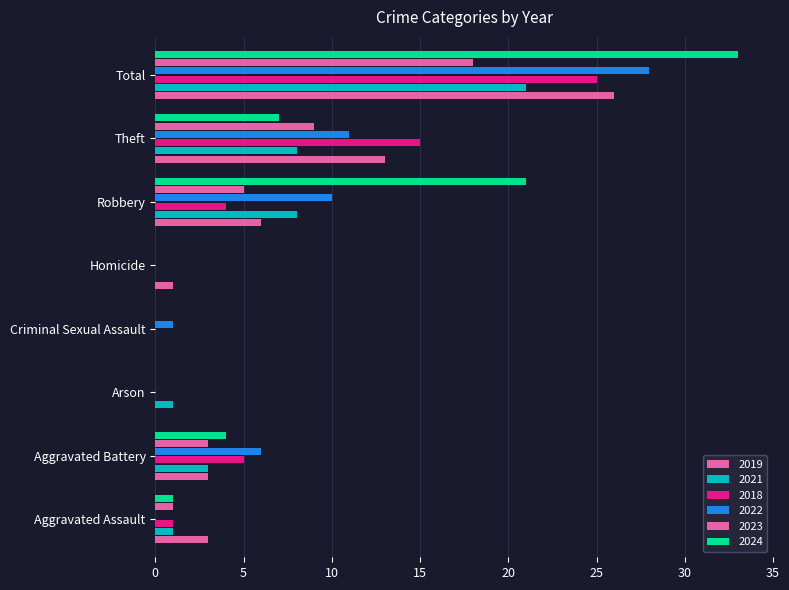

Reading left to right, what are all the values shown in this chart?

2019: 3	3	0	0	1	6	13	26
2021: 1	3	1	0	0	8	8	21
2018: 1	5	0	0	0	4	15	25
2022: 0	6	0	1	0	10	11	28
2023: 1	3	0	0	0	5	9	18
2024: 1	4	0	0	0	21	7	33